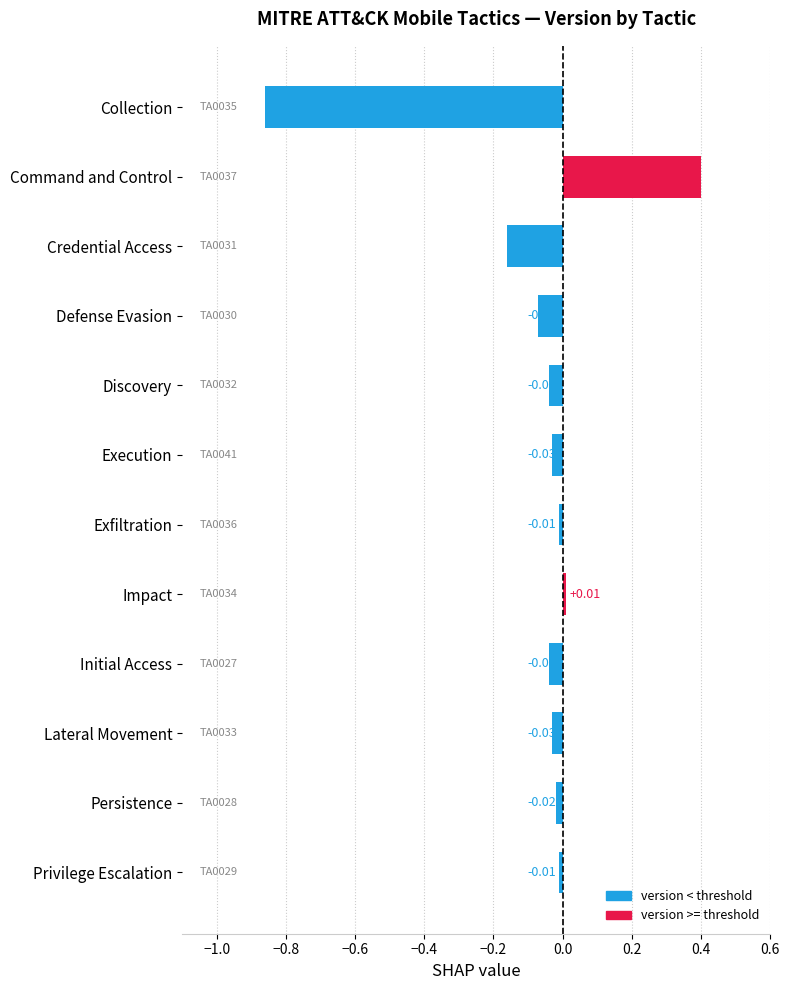

Which category has the highest value across all series?

Command and Control